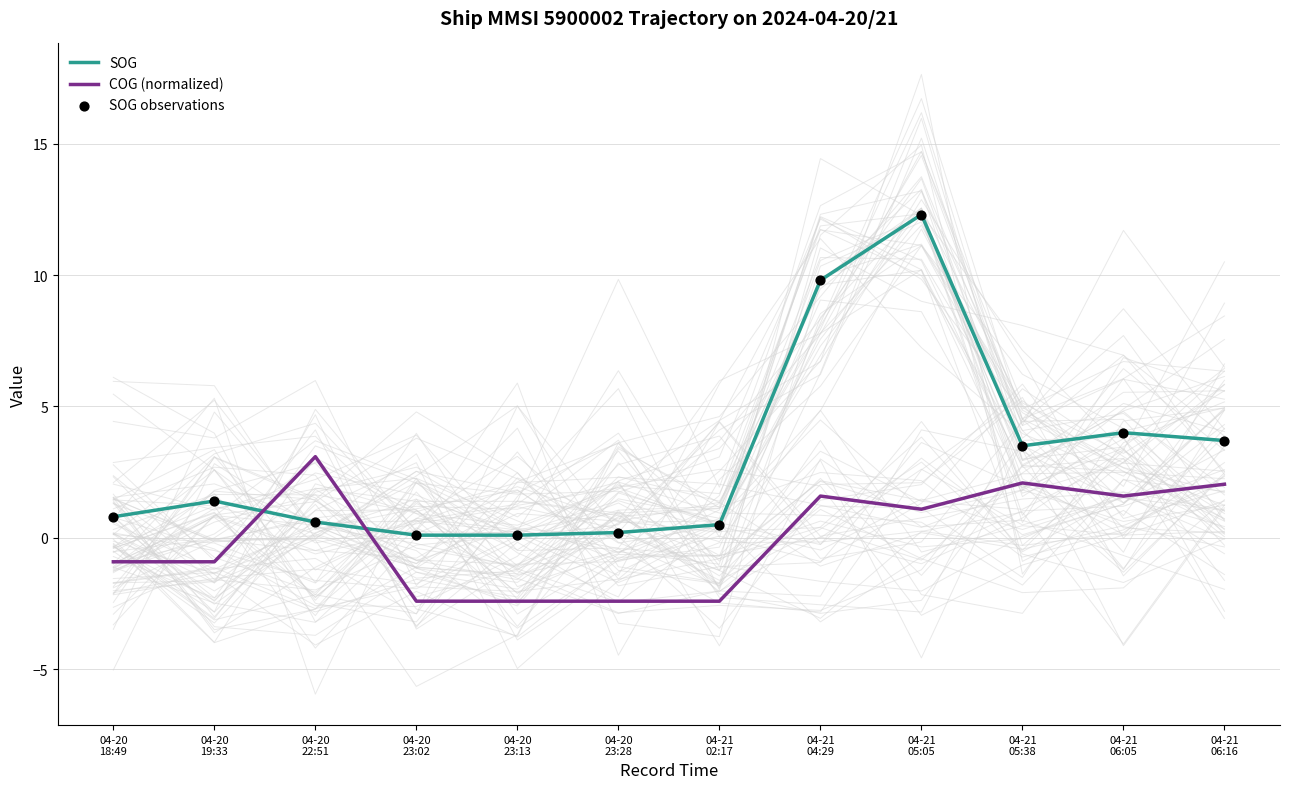

Which series reaches the minimum Y coordinate?

COG (normalized)